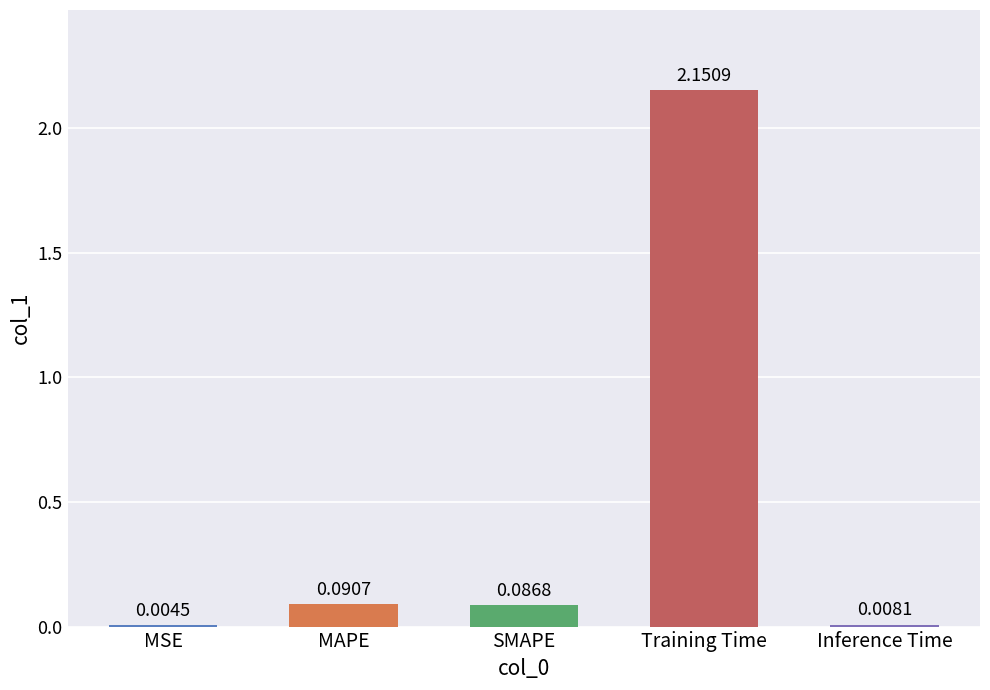

The chart shows a value of 0.0 at SMAPE. True or false?

False